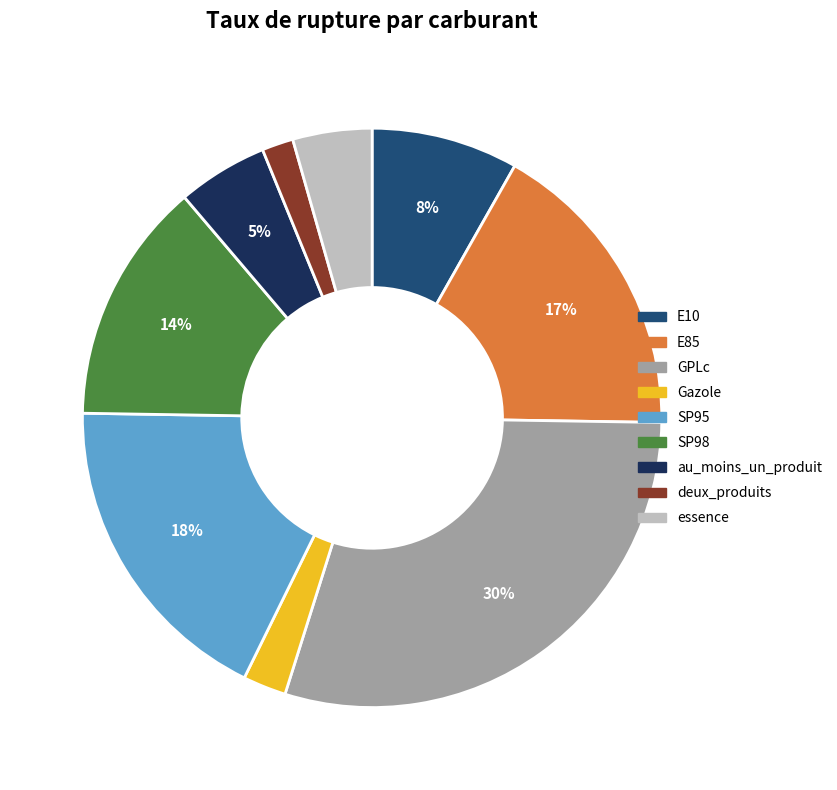

Count the number of slices in the pie.

9